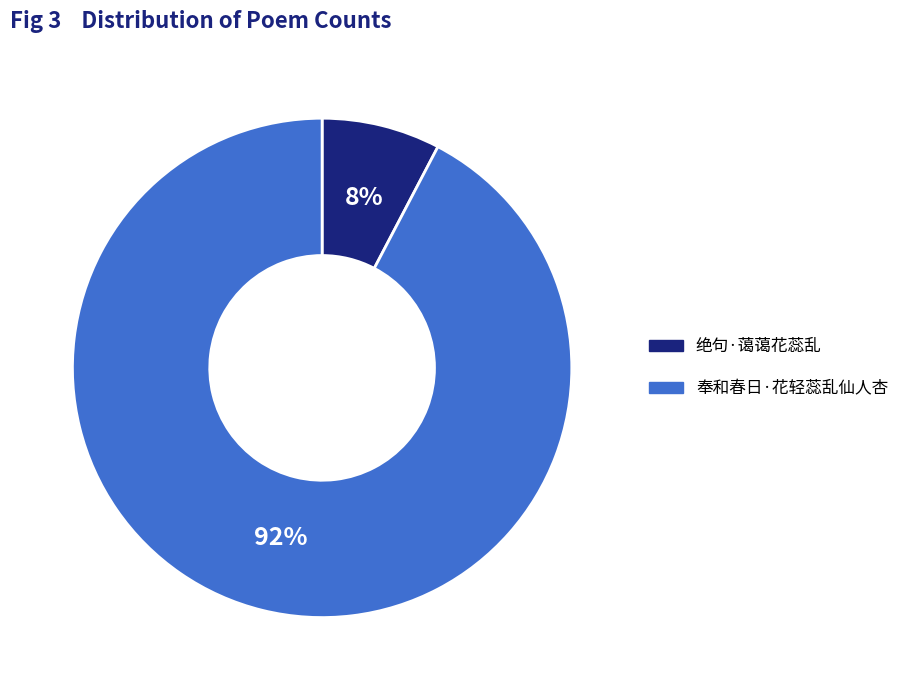

To the nearest percent, what portion does 绝句·蔼蔼花蕊乱 represent?

8%